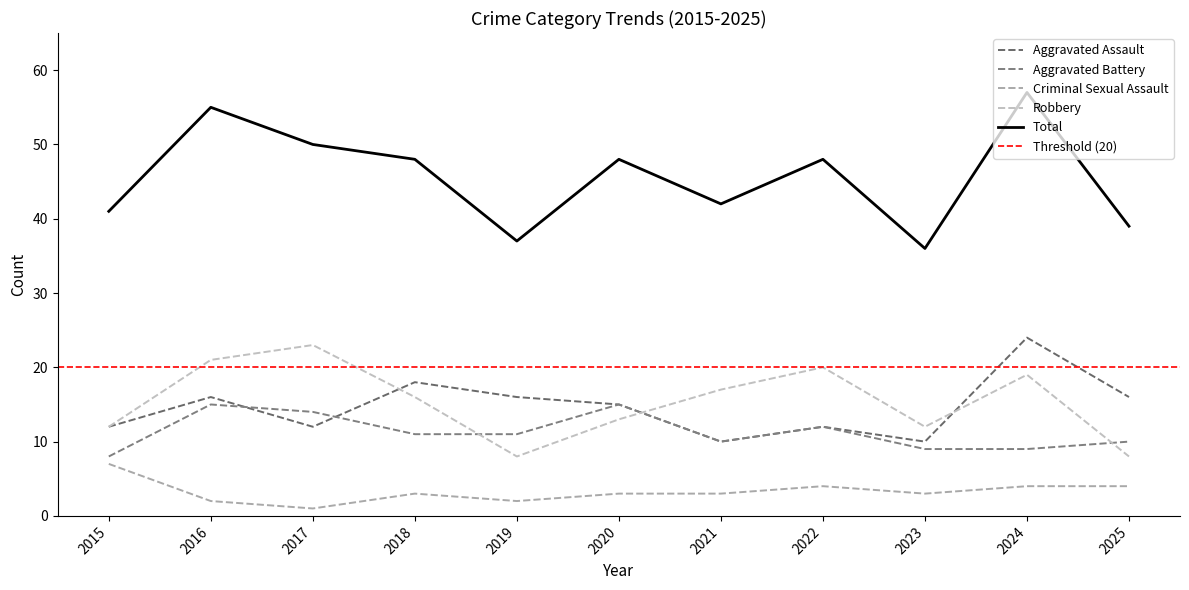

True or false: Robbery and Criminal Sexual Assault intersect in this chart.

False